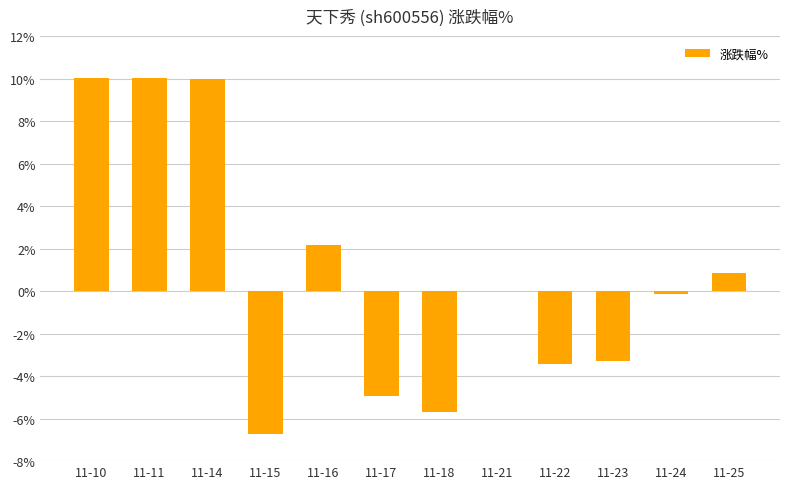

The chart shows a value of 2.2 at 11-16. True or false?

True